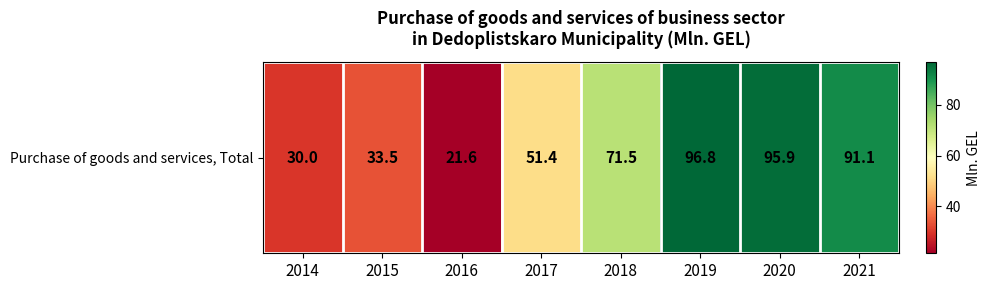

Reading left to right, transcribe all the data shown in this chart.

2014=30.0	2015=33.5	2016=21.6	2017=51.4	2018=71.5	2019=96.8	2020=95.9	2021=91.1